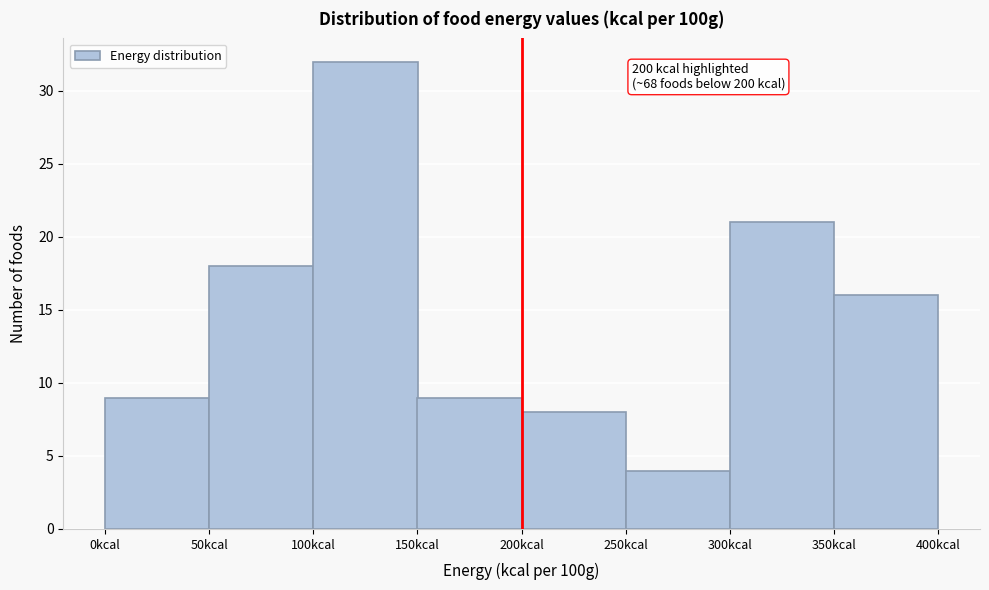

Which range on the x-axis has the tallest bar?

100 to 150